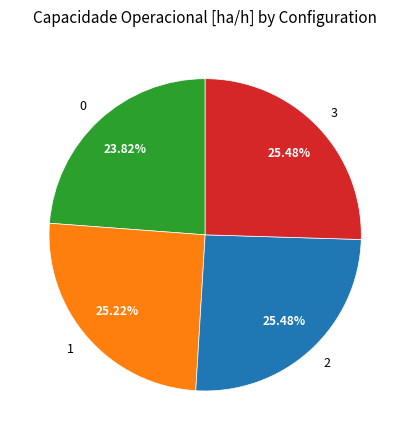

Does any single category account for the majority?

No